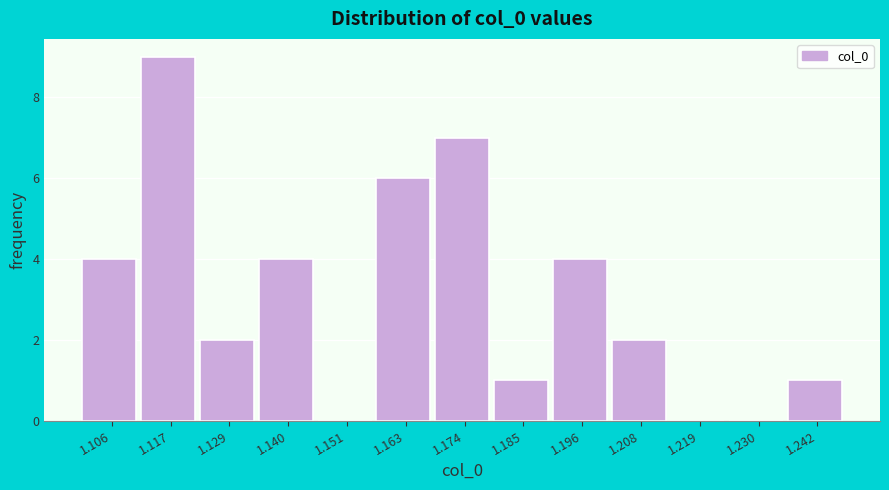

Reading left to right, transcribe all the data shown in this chart.

1.106=4	1.117=9	1.129=2	1.140=4	1.151=0	1.163=6	1.174=7	1.185=1	1.196=4	1.208=2	1.219=0	1.230=0	1.242=1